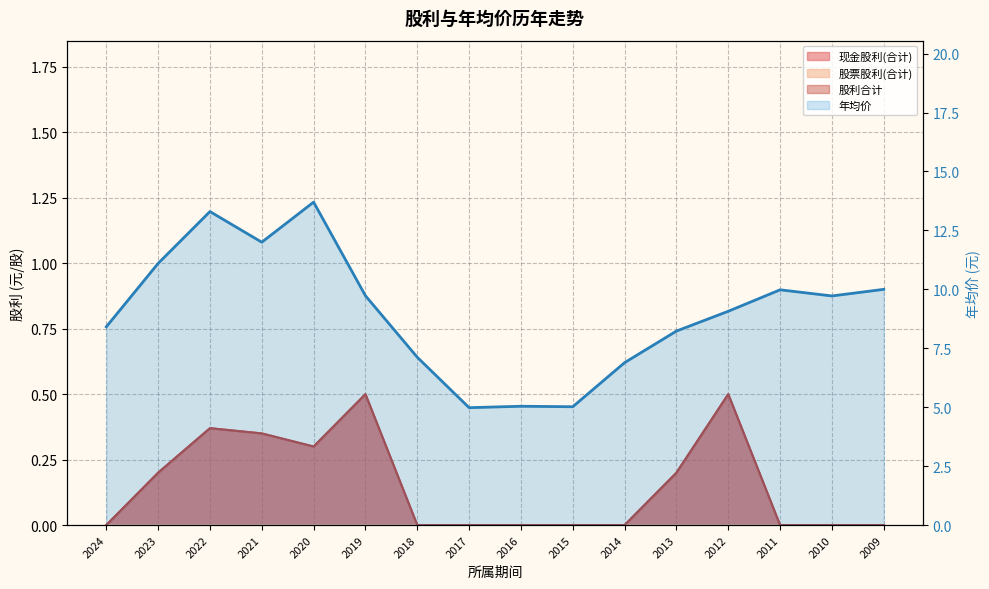

How many data points are less than 9?

7